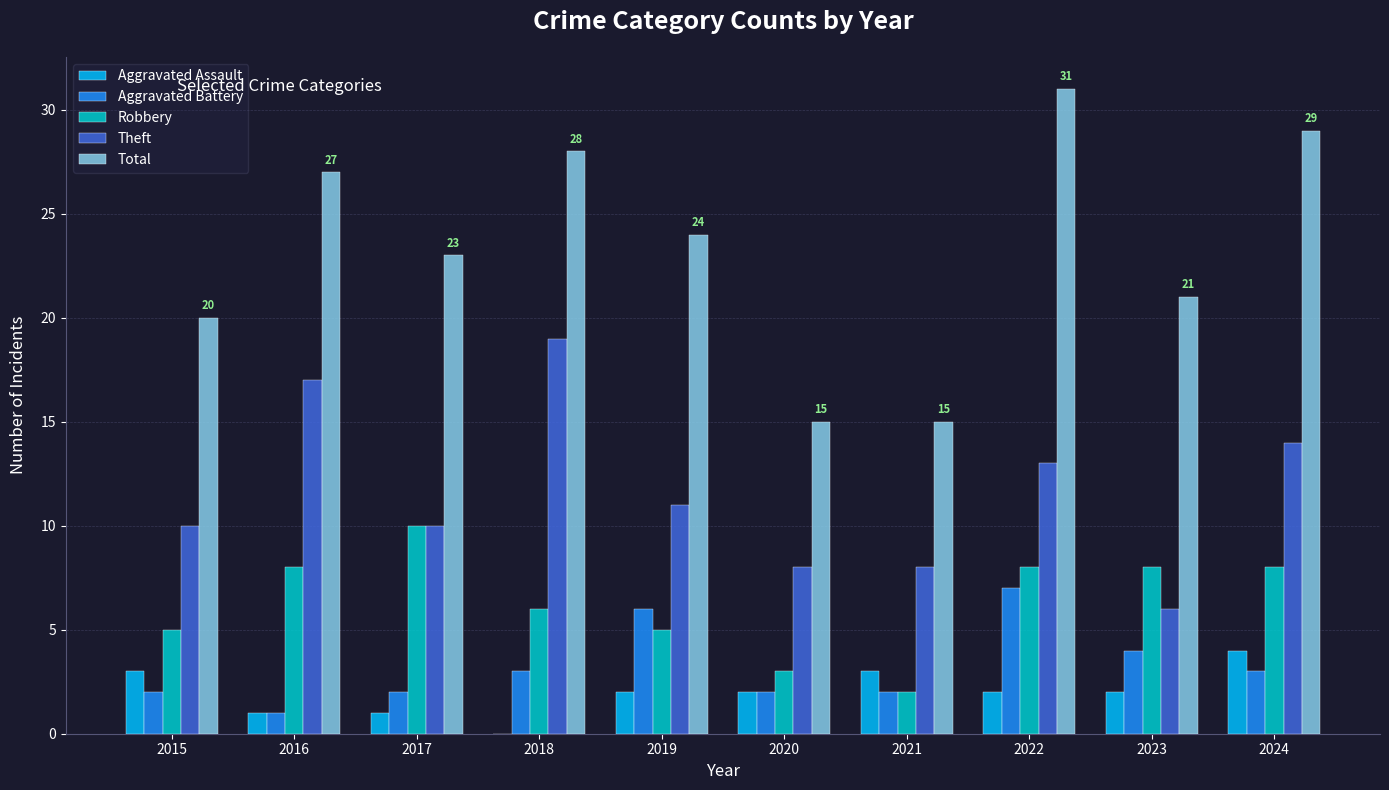

Reading left to right, list all the values displayed in this chart.

Aggravated Assault: 3	1	1	0	2	2	3	2	2	4
Aggravated Battery: 2	1	2	3	6	2	2	7	4	3
Robbery: 5	8	10	6	5	3	2	8	8	8
Theft: 10	17	10	19	11	8	8	13	6	14
Total: 20	27	23	28	24	15	15	31	21	29